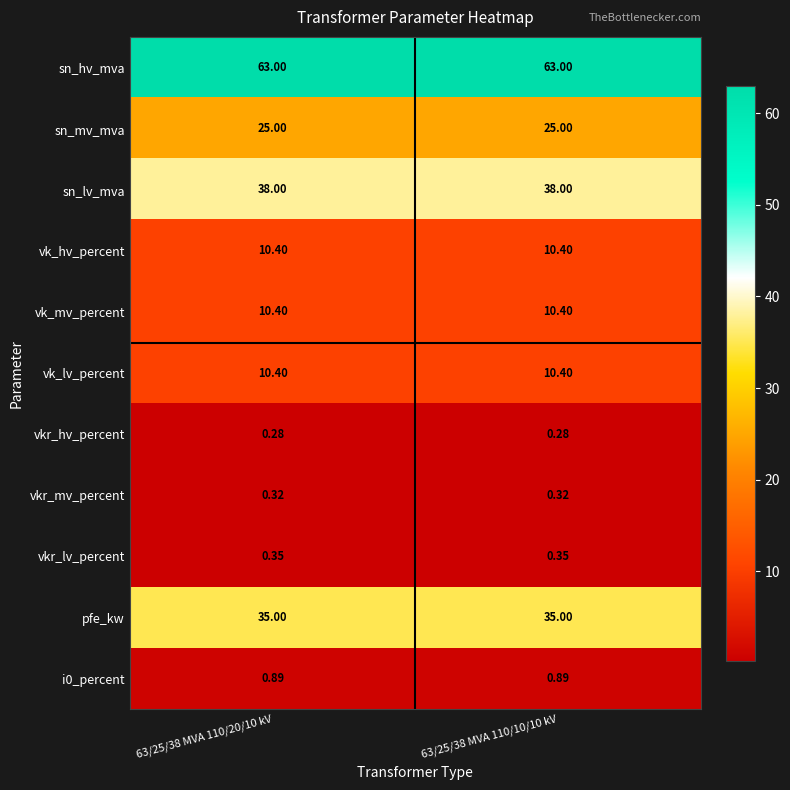

Reading left to right, what are all the values shown in this chart?

sn_hv_mva: 63/25/38 MVA 110/20/10 kV=63.0	63/25/38 MVA 110/10/10 kV=63.0
sn_mv_mva: 63/25/38 MVA 110/20/10 kV=25.0	63/25/38 MVA 110/10/10 kV=25.0
sn_lv_mva: 63/25/38 MVA 110/20/10 kV=38.0	63/25/38 MVA 110/10/10 kV=38.0
vk_hv_percent: 63/25/38 MVA 110/20/10 kV=10.4	63/25/38 MVA 110/10/10 kV=10.4
vk_mv_percent: 63/25/38 MVA 110/20/10 kV=10.4	63/25/38 MVA 110/10/10 kV=10.4
vk_lv_percent: 63/25/38 MVA 110/20/10 kV=10.4	63/25/38 MVA 110/10/10 kV=10.4
vkr_hv_percent: 63/25/38 MVA 110/20/10 kV=0.3	63/25/38 MVA 110/10/10 kV=0.3
vkr_mv_percent: 63/25/38 MVA 110/20/10 kV=0.3	63/25/38 MVA 110/10/10 kV=0.3
vkr_lv_percent: 63/25/38 MVA 110/20/10 kV=0.3	63/25/38 MVA 110/10/10 kV=0.3
pfe_kw: 63/25/38 MVA 110/20/10 kV=35.0	63/25/38 MVA 110/10/10 kV=35.0
i0_percent: 63/25/38 MVA 110/20/10 kV=0.9	63/25/38 MVA 110/10/10 kV=0.9